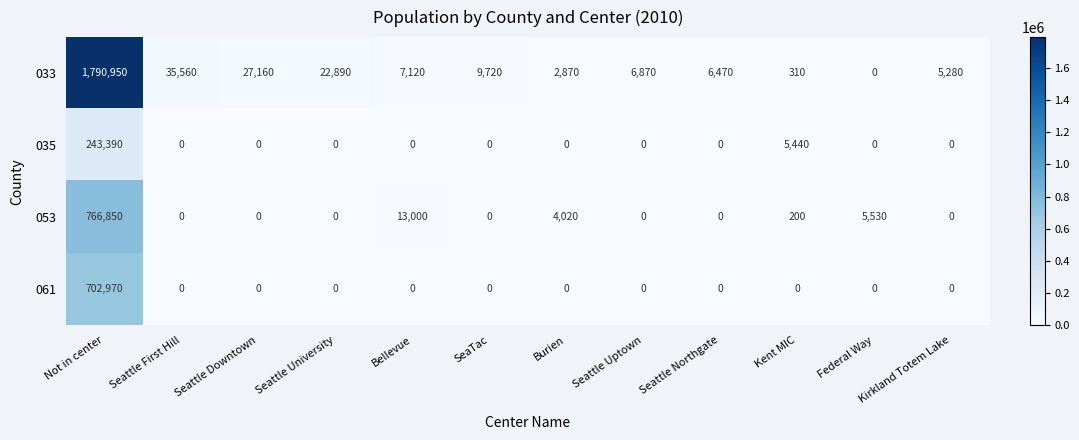

The value of 053 at Seattle Downtown is 0. True or false?

True